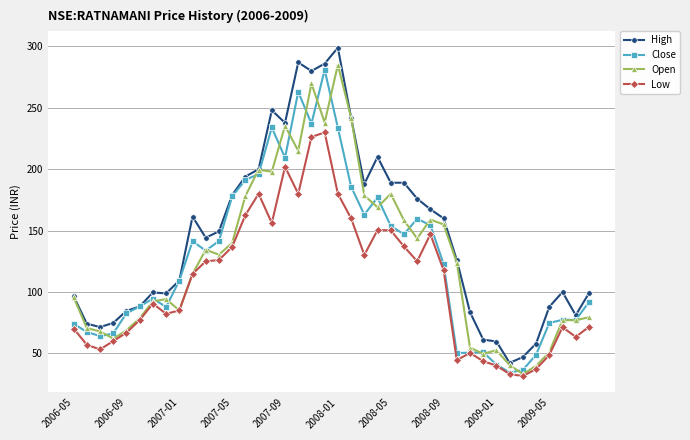

What is the sum of all Close values?

5071.2